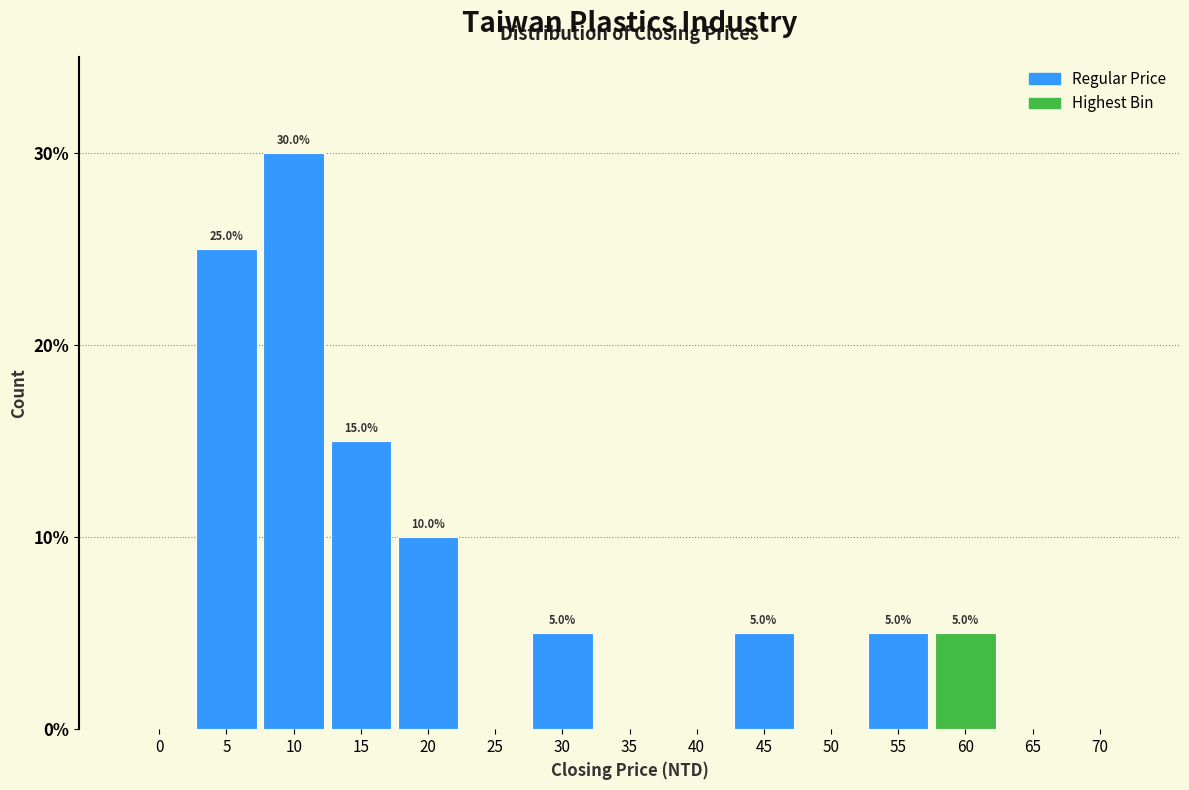

Reading left to right, extract all data points from this chart.

0=0	5=25	10=30	15=15	20=10	25=0	30=5	35=0	40=0	45=5	50=0	55=5	60=5	65=0	70=0